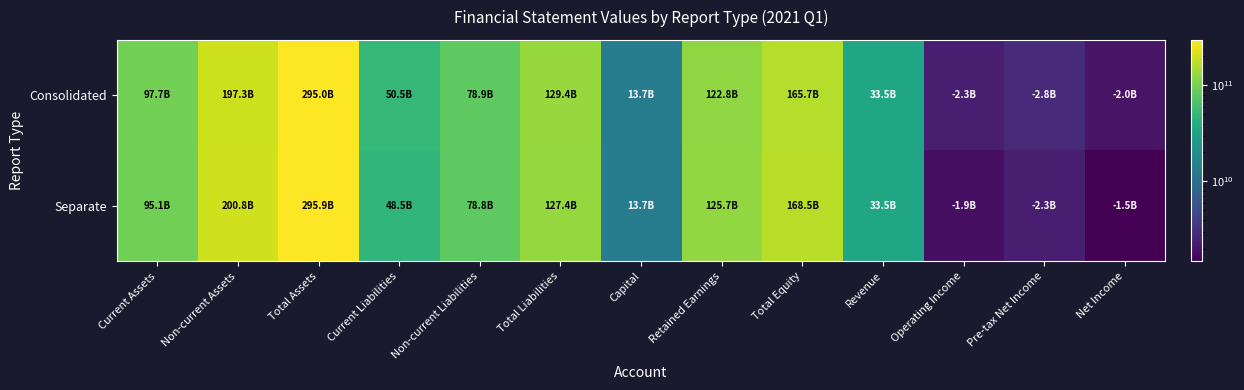

What is the spread (max minus min) of values at Net Income?

480182778